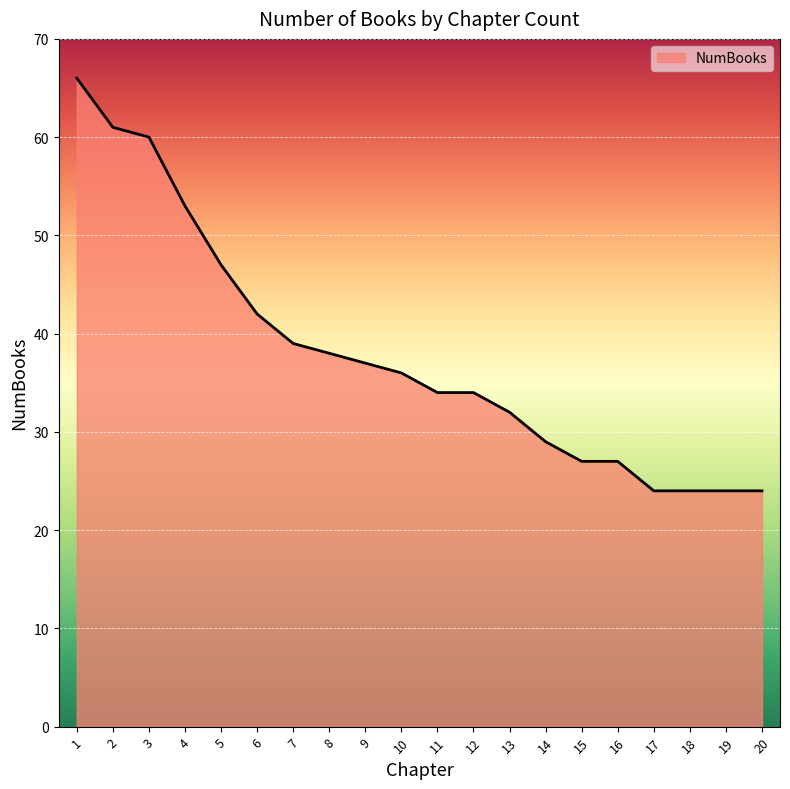

Count the number of categories in the chart.

20